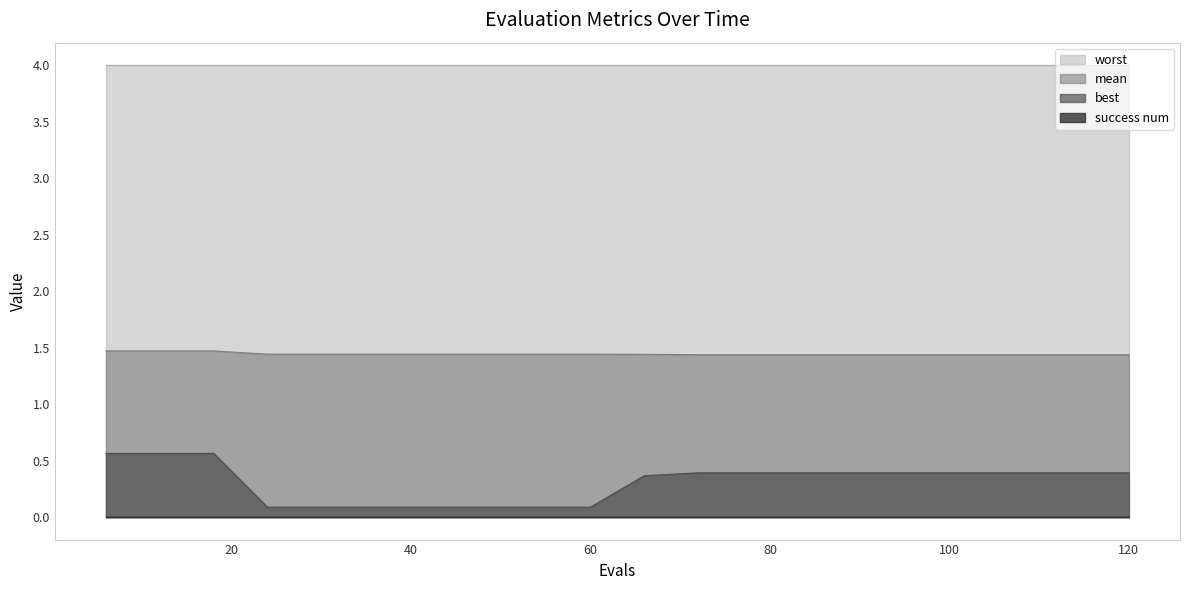

True or false: best and mean cross at least once.

False